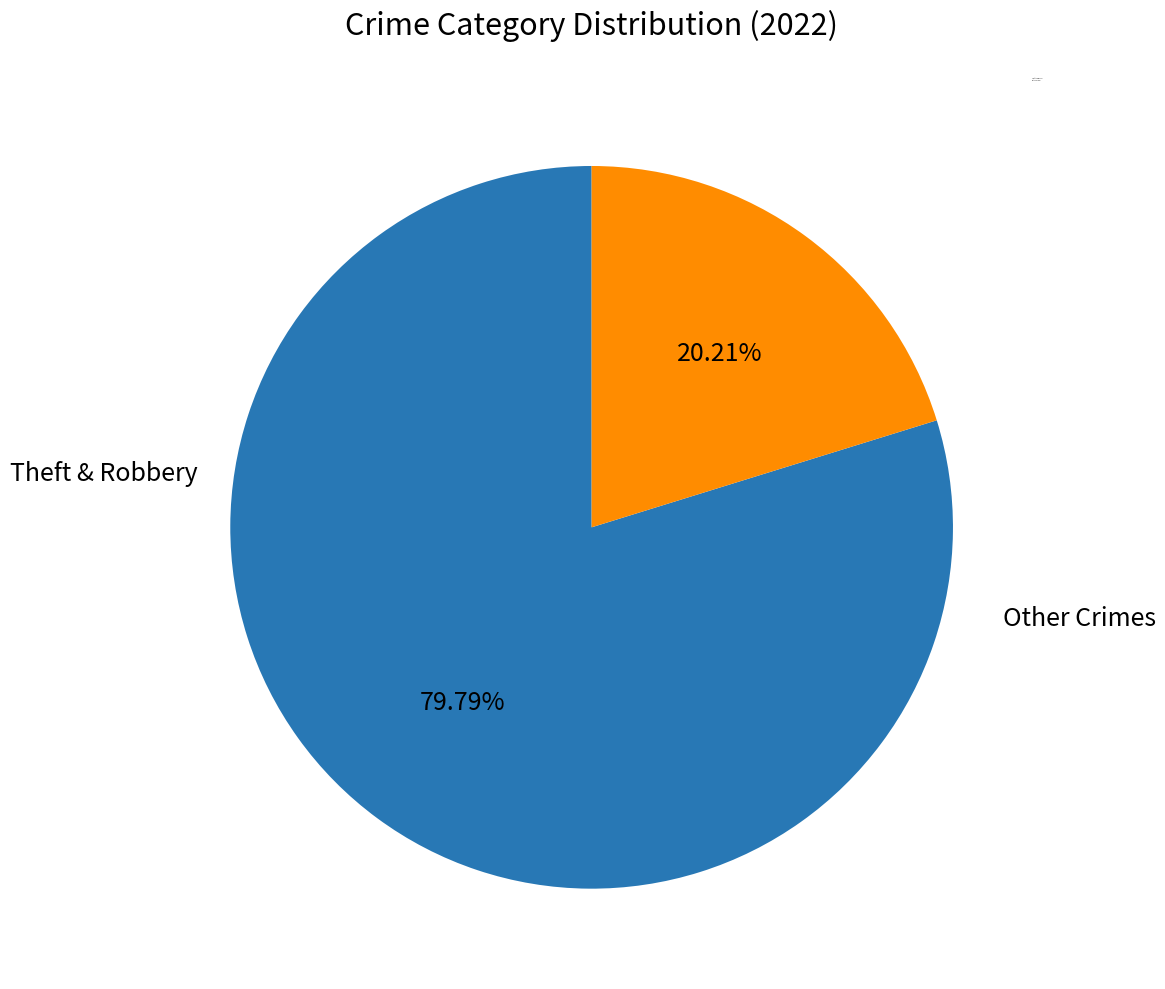

Does any single category account for the majority?

Yes